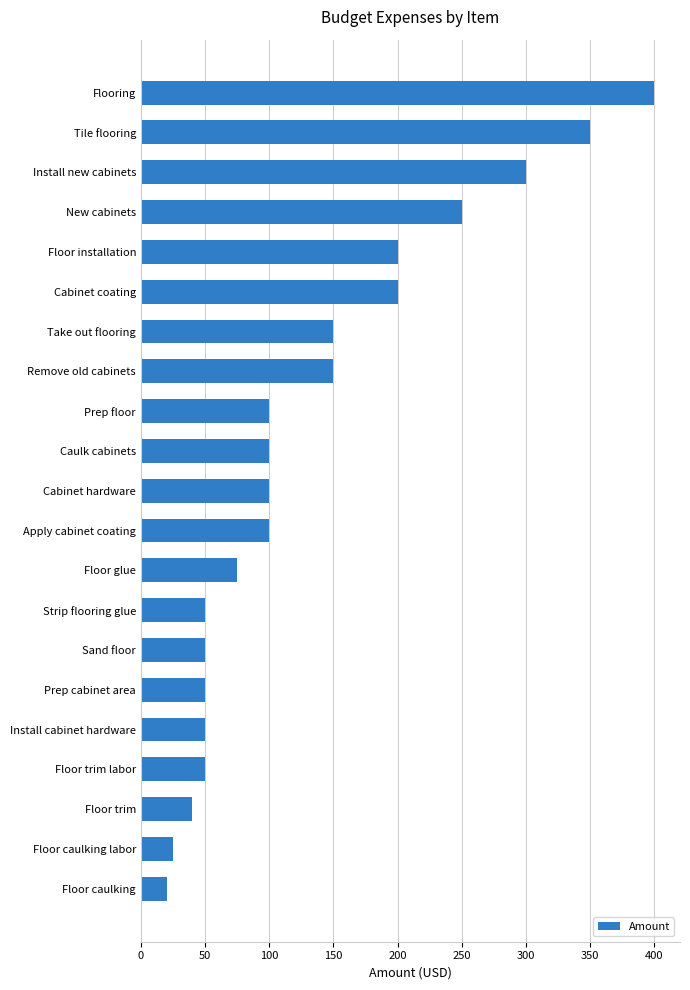

The chart shows a value of 50 at Install cabinet hardware. True or false?

True